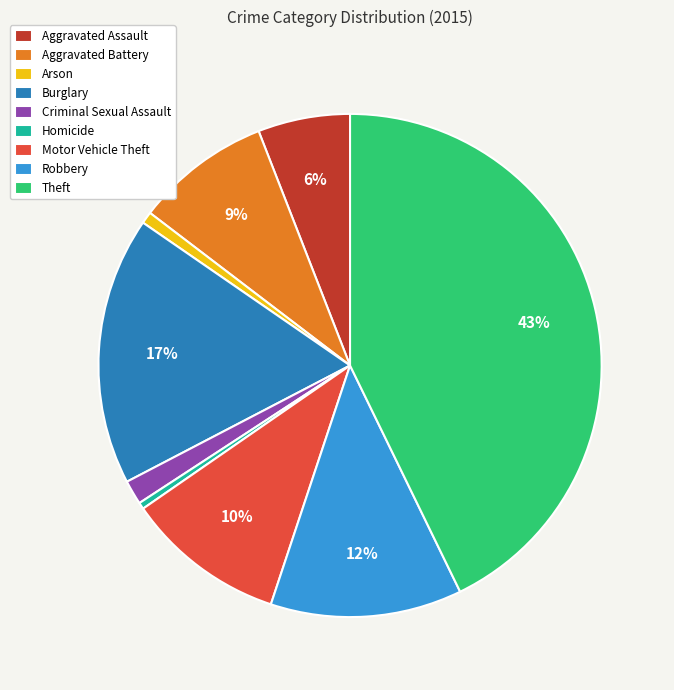

To the nearest percent, what is the combined percentage of Theft and Aggravated Assault?

49%